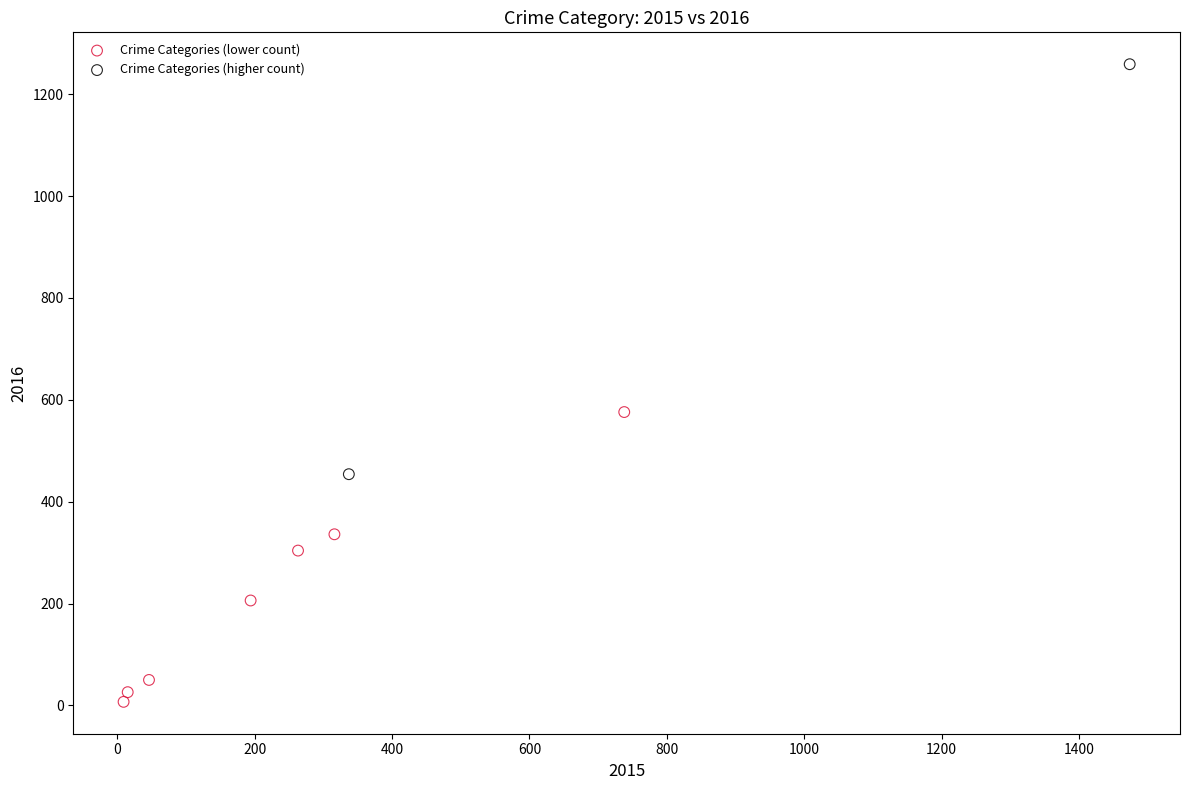

Which series has the largest Y range (max minus min)?

Crime Categories (higher count)